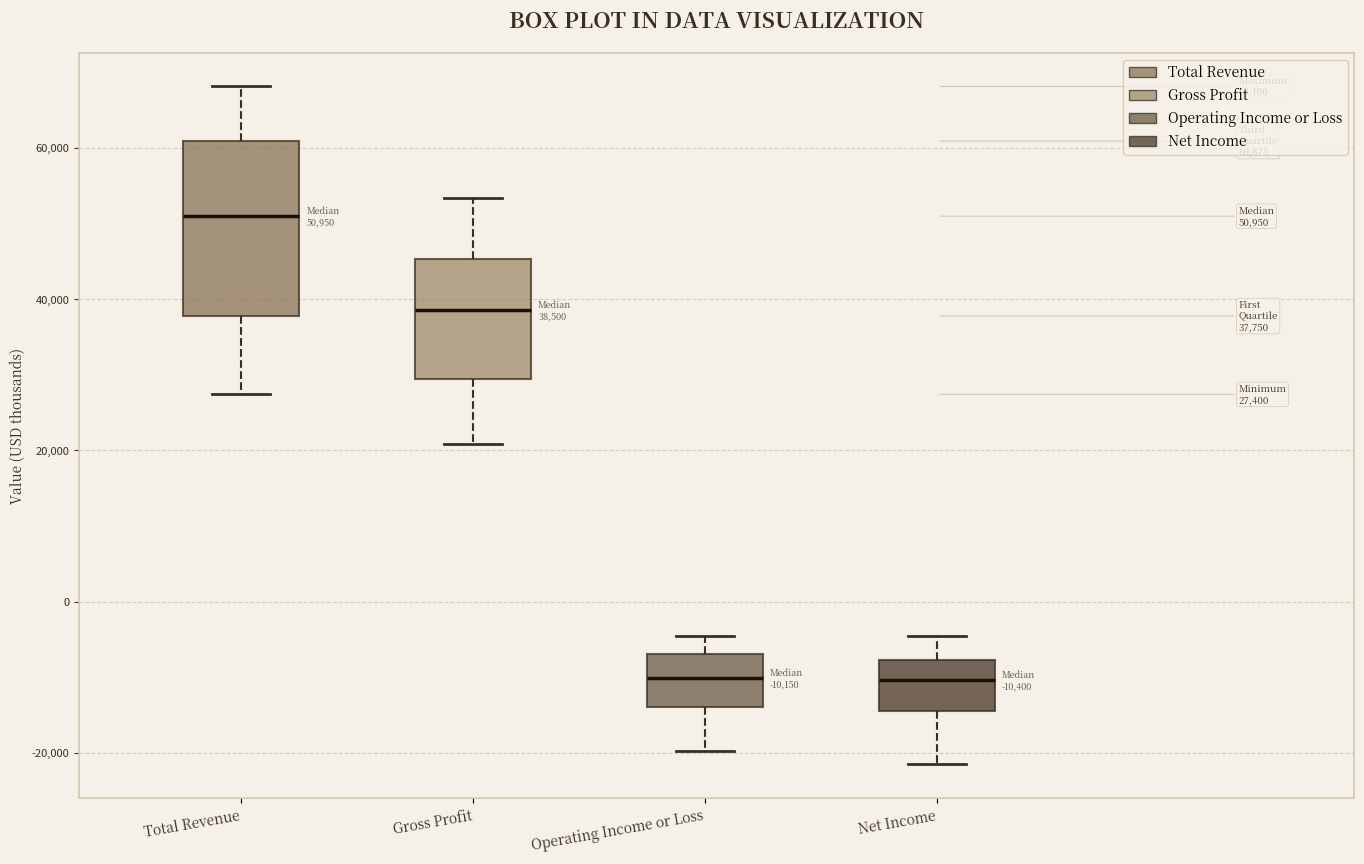

Comparing the boxes themselves (not the whiskers), which one is the tallest?

Total Revenue